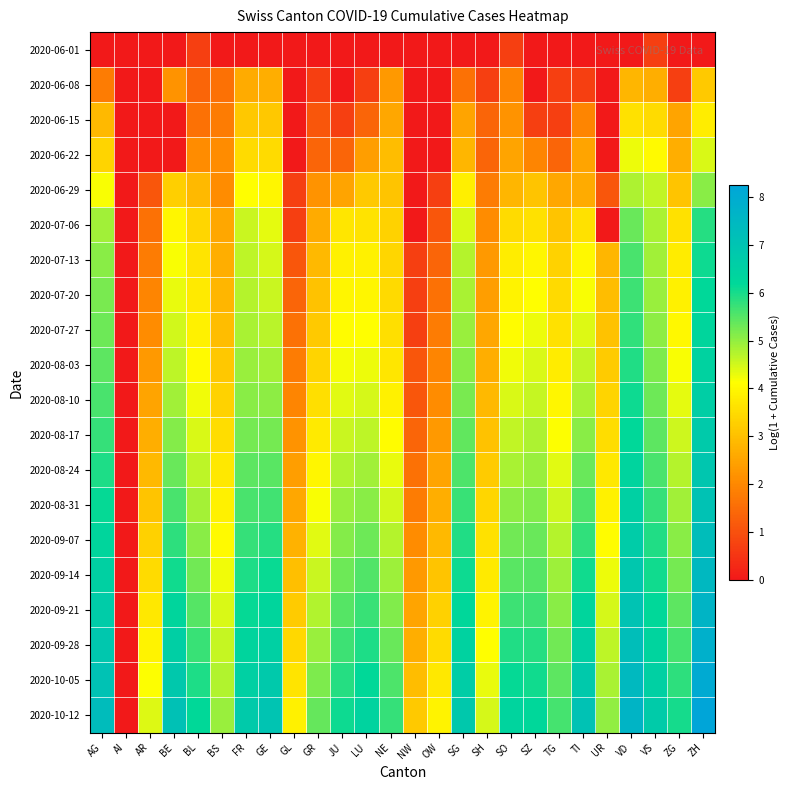

What is the difference between the highest and lowest values at TG?

5.6